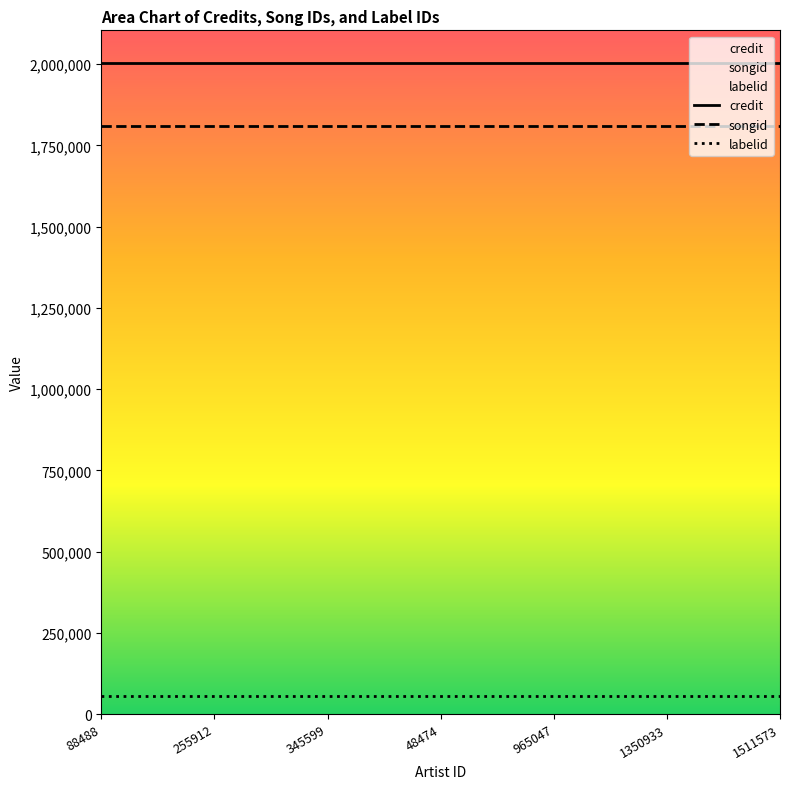

True or false: labelid and credit intersect in this chart.

False